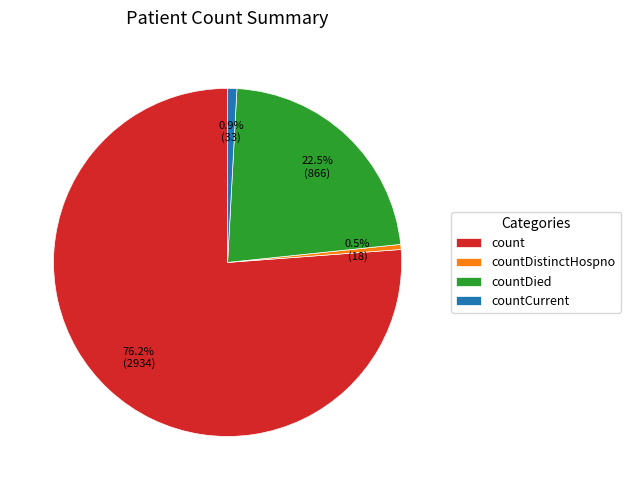

Is it true that countCurrent is 9% of the pie?

False